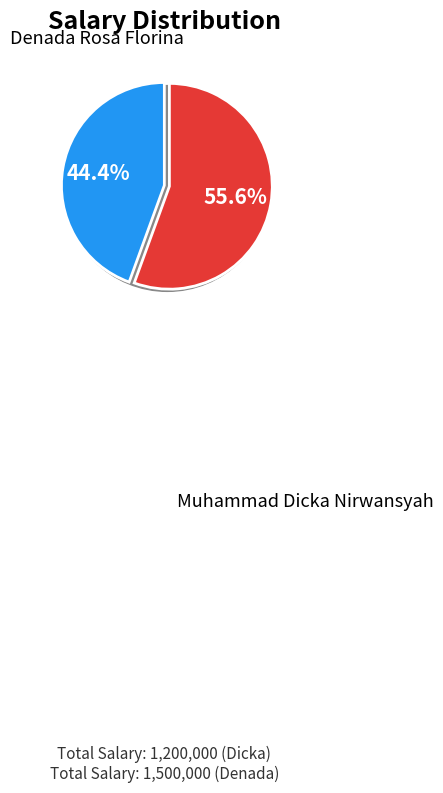

Is there any slice that represents more than half of the pie?

Yes